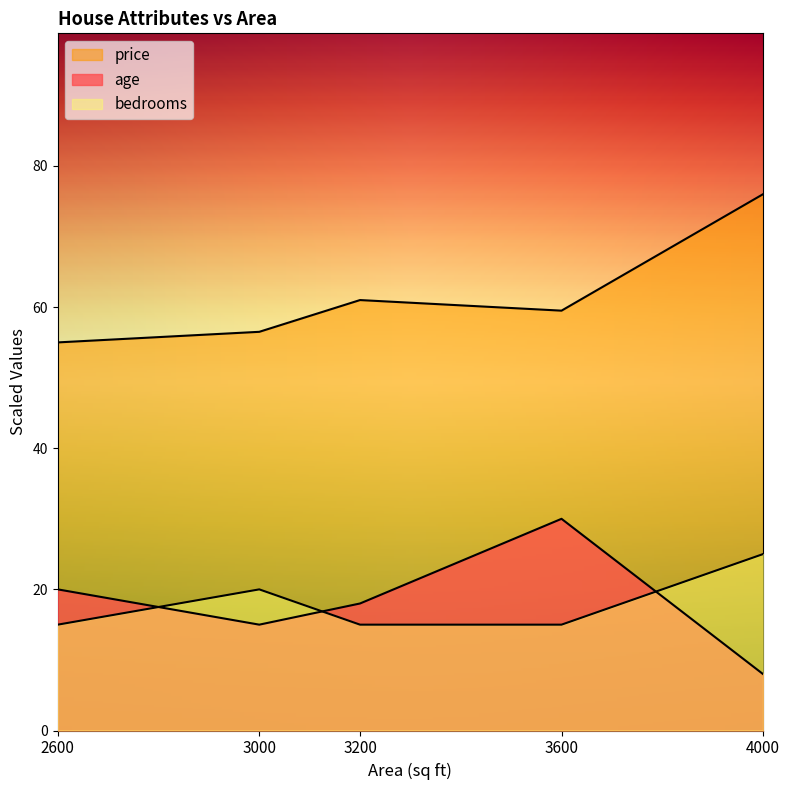

True or false: bedrooms and price intersect in this chart.

False